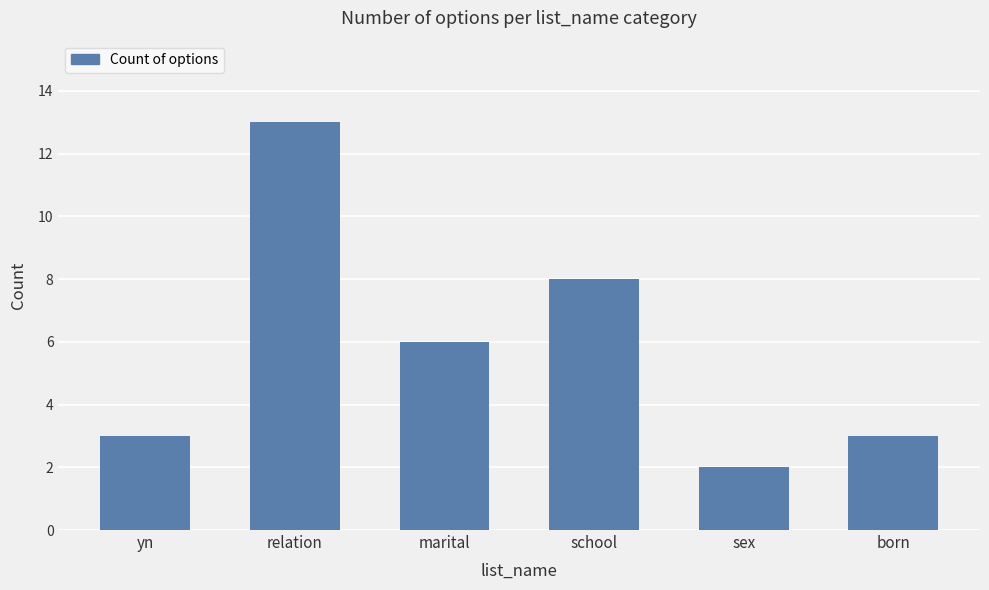

What is the sum of all values?

35